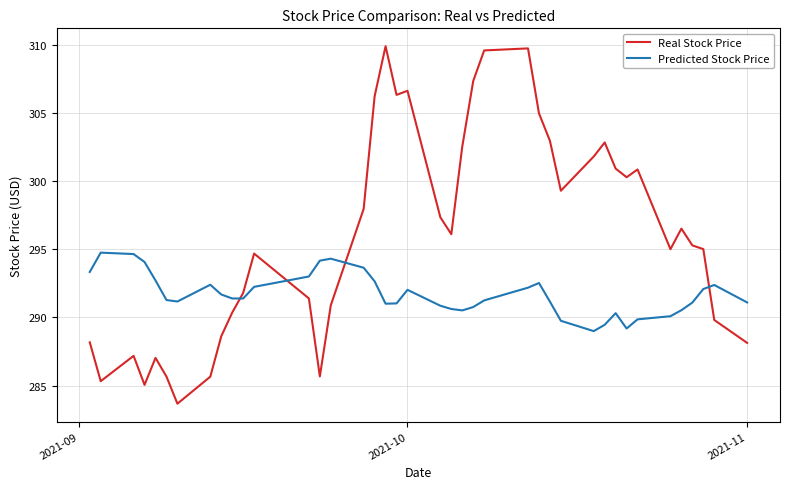

What is the sum of all Predicted Stock Price values?

11667.5